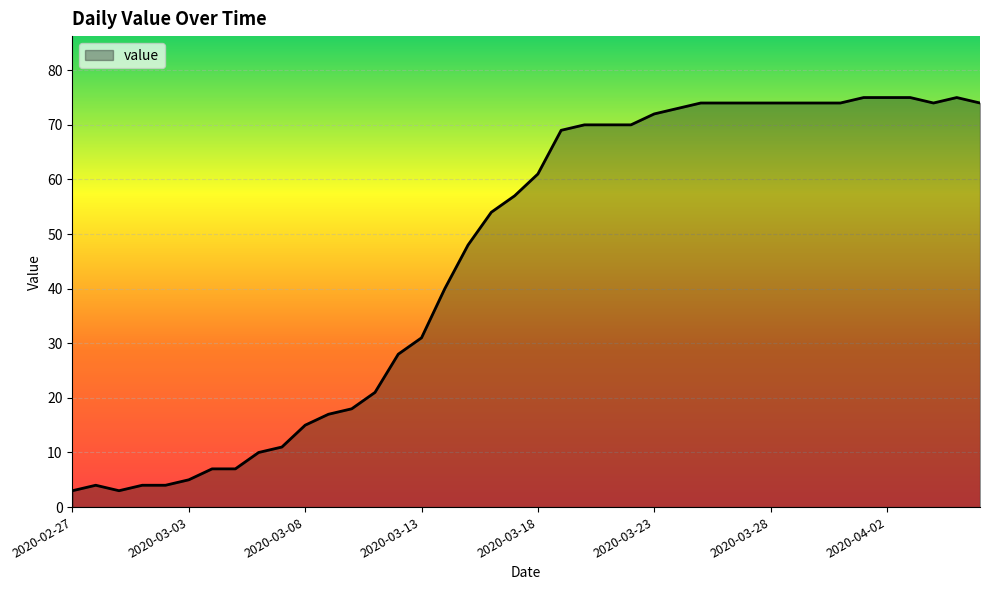

Reading left to right, extract all data points from this chart.

3	4	3	4	4	5	7	7	10	11	15	17	18	21	28	31	40	48	54	57	61	69	70	70	70	72	73	74	74	74	74	74	74	74	75	75	75	74	75	74